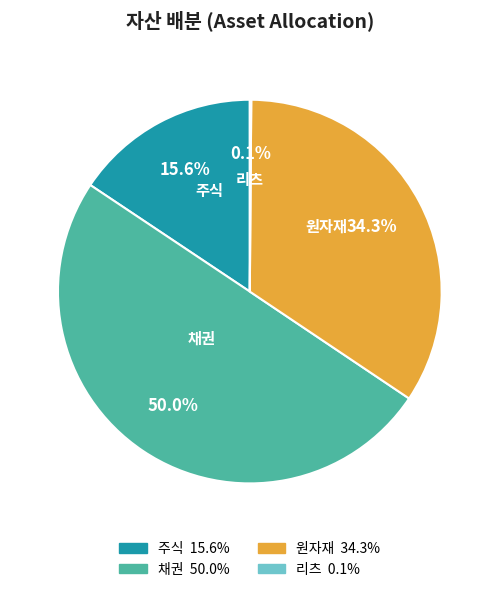

What portion of the pie excludes 채권?

50.0%